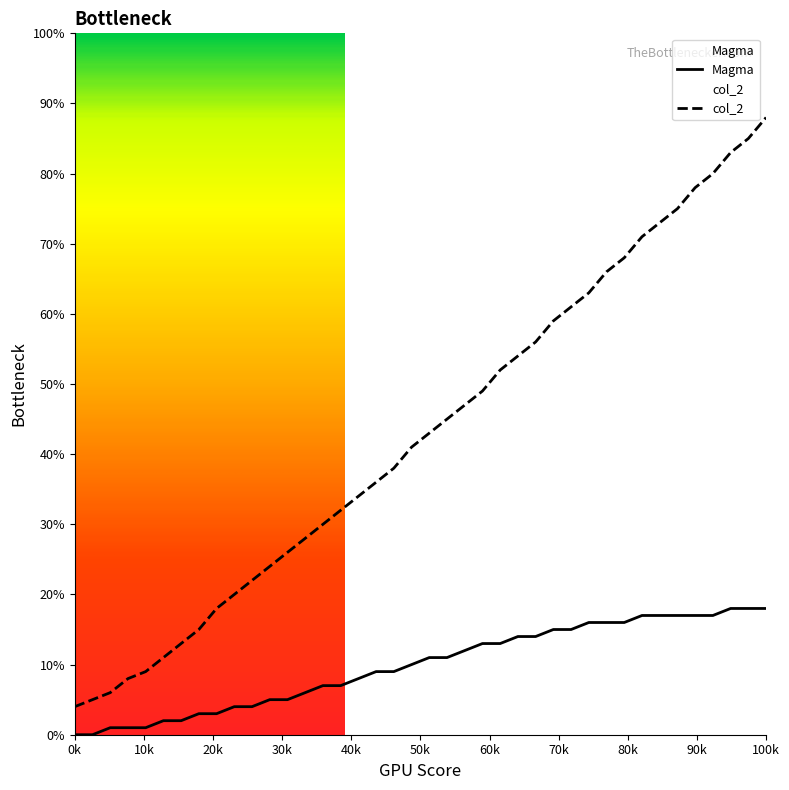

Which series has the largest total across all categories?

col_2